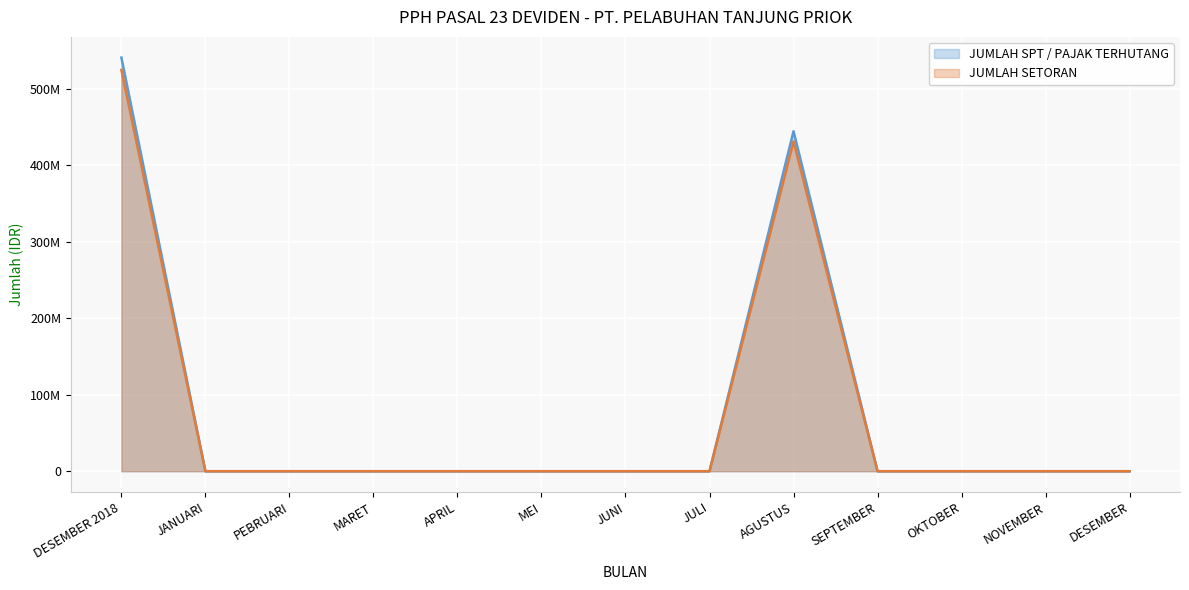

True or false: JUMLAH SETORAN and JUMLAH SPT / PAJAK TERHUTANG intersect in this chart.

False